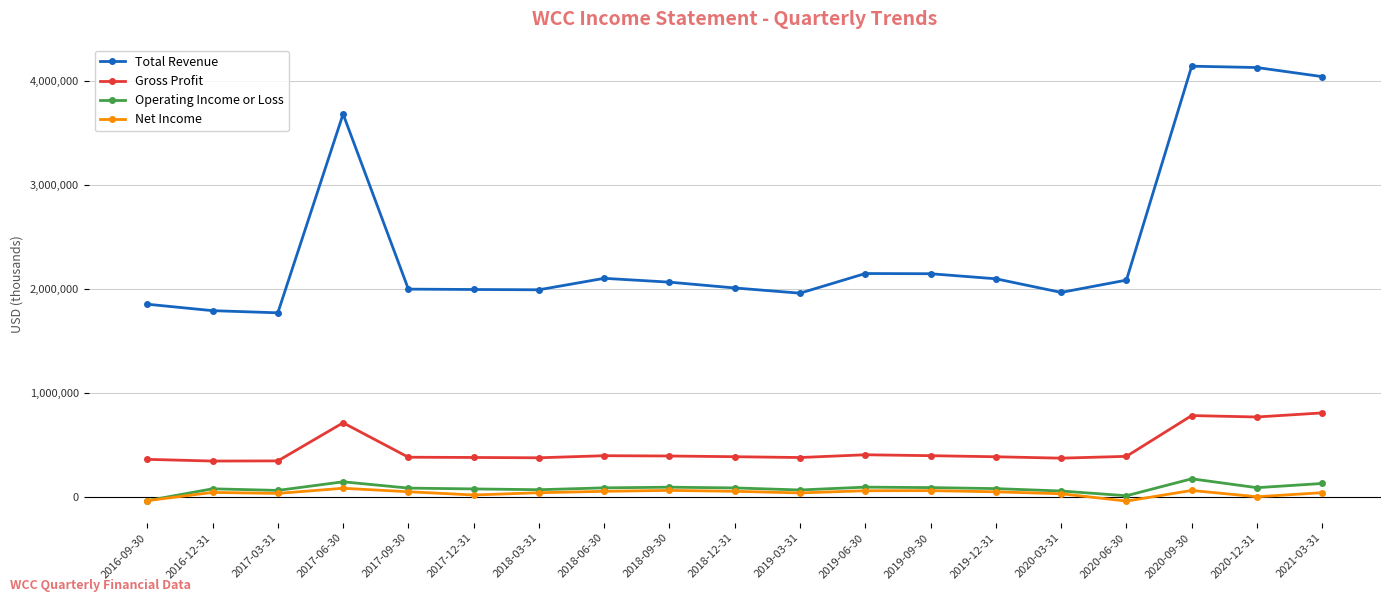

What is the difference between the maximum and minimum values in the Total Revenue series?

2369200